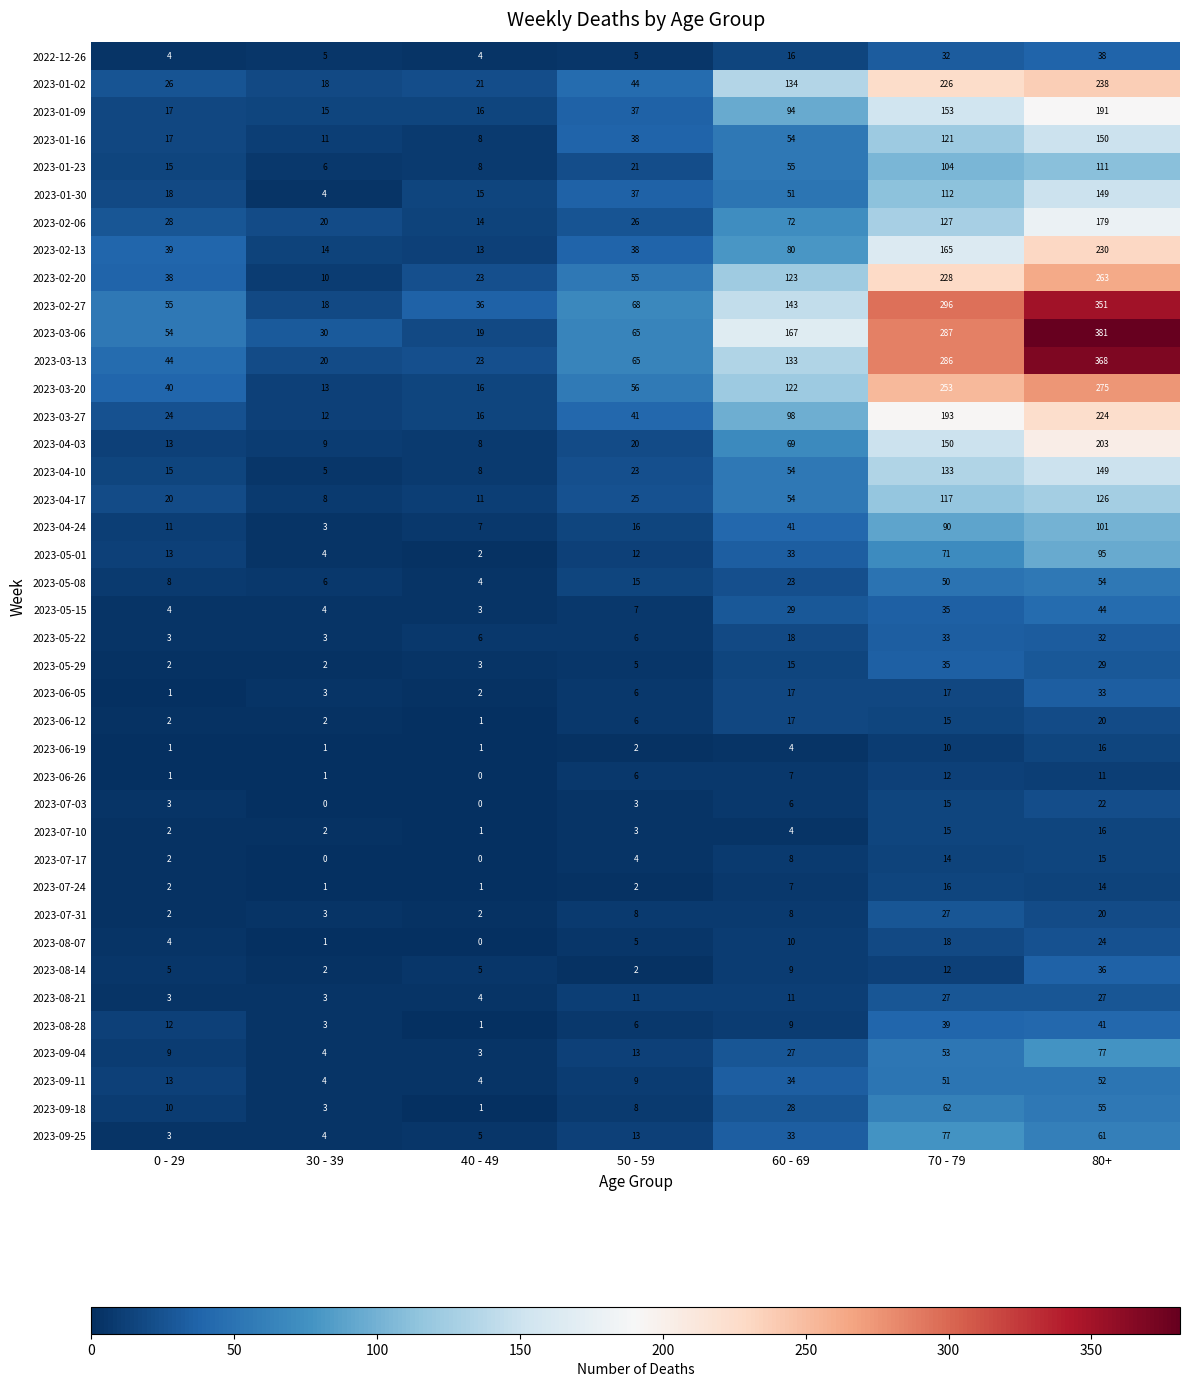

Which series has the largest range (max minus min)?

2023-03-06